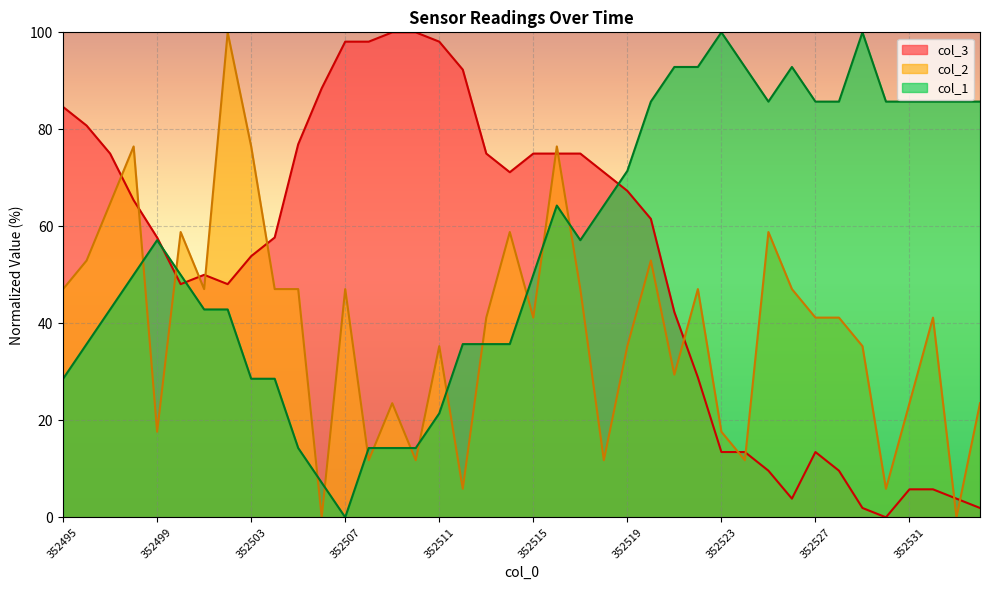

Rank the series by their maximum value, from lowest to highest.

col_1, col_2, col_3